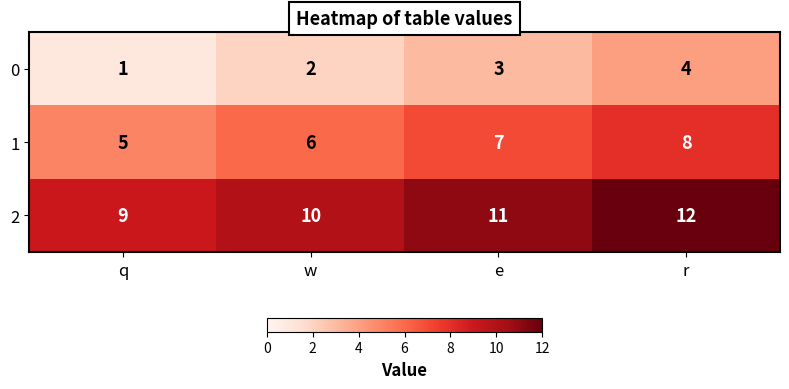

What is the spread (max minus min) of values at r?

8